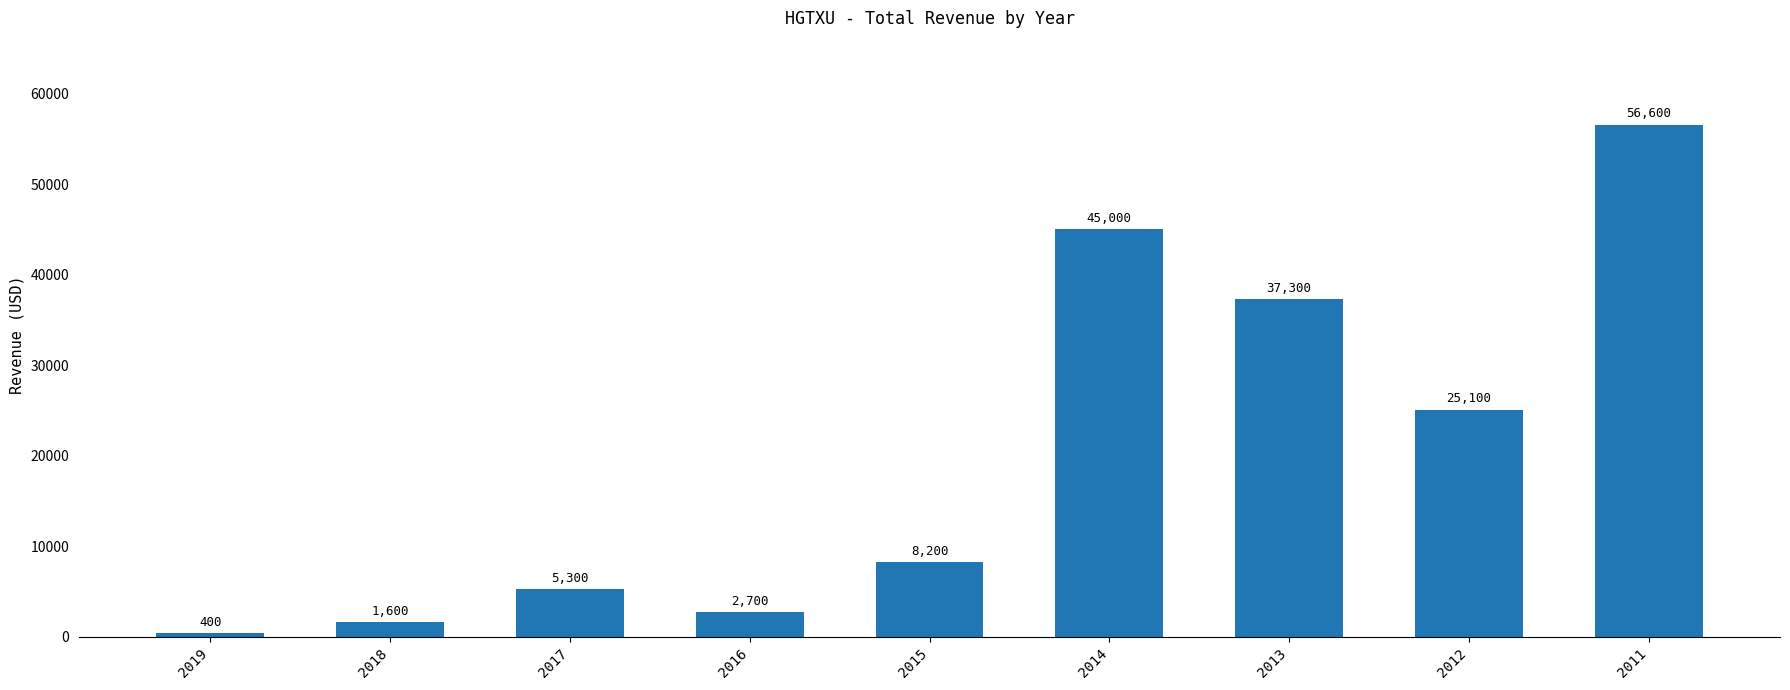

The chart shows a value of 90713 at 2011. True or false?

False